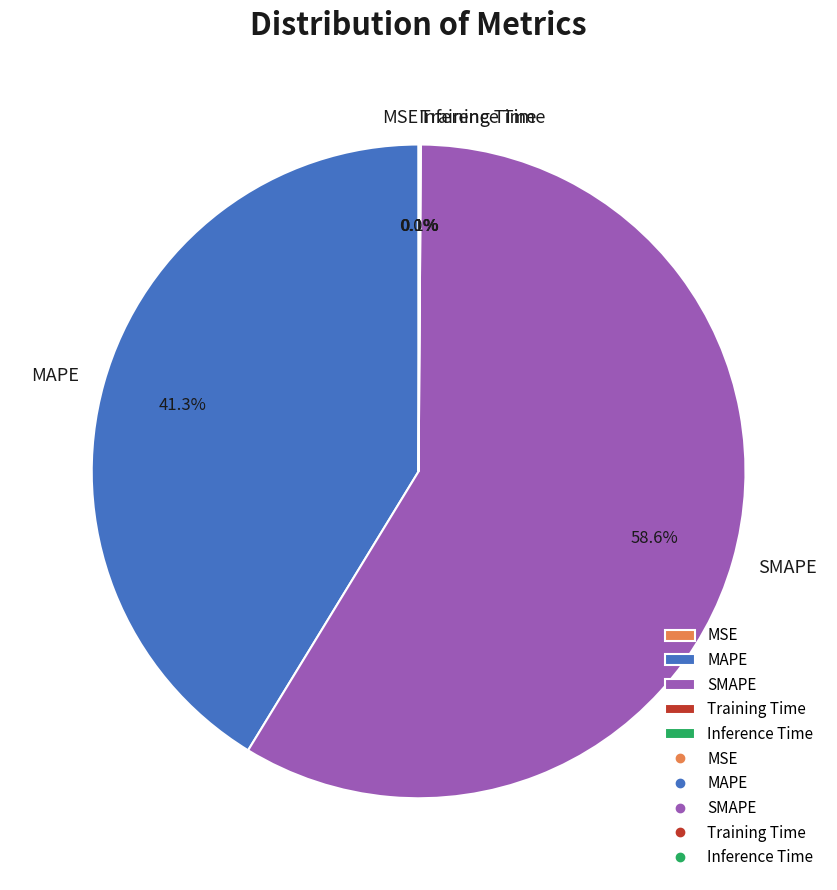

What is the majority slice?

SMAPE